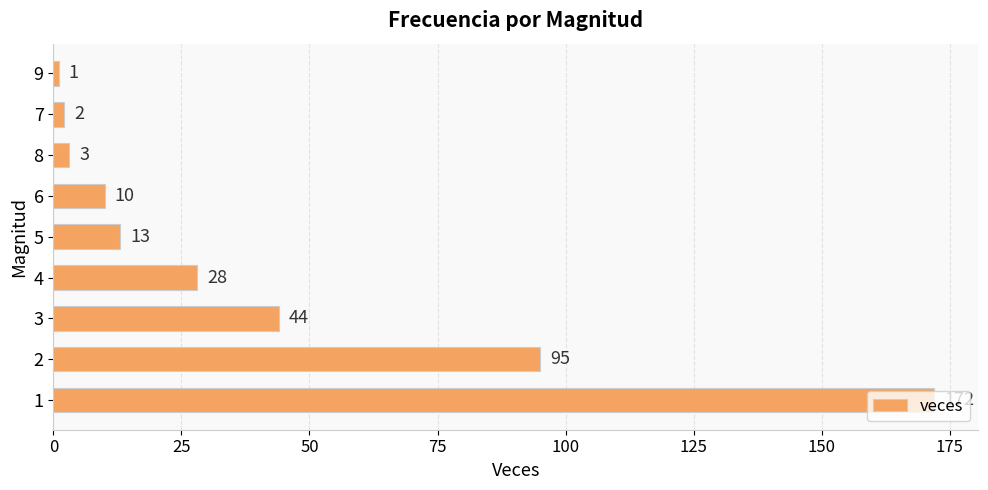

What is the change in value from 3 to 9?

-43